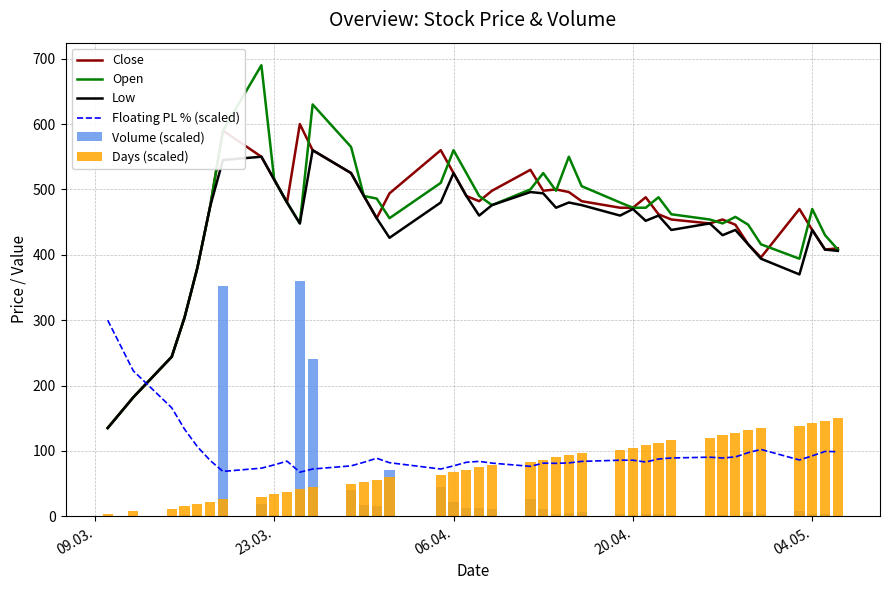

What is the lowest value of the Days (scaled) series?

3.8